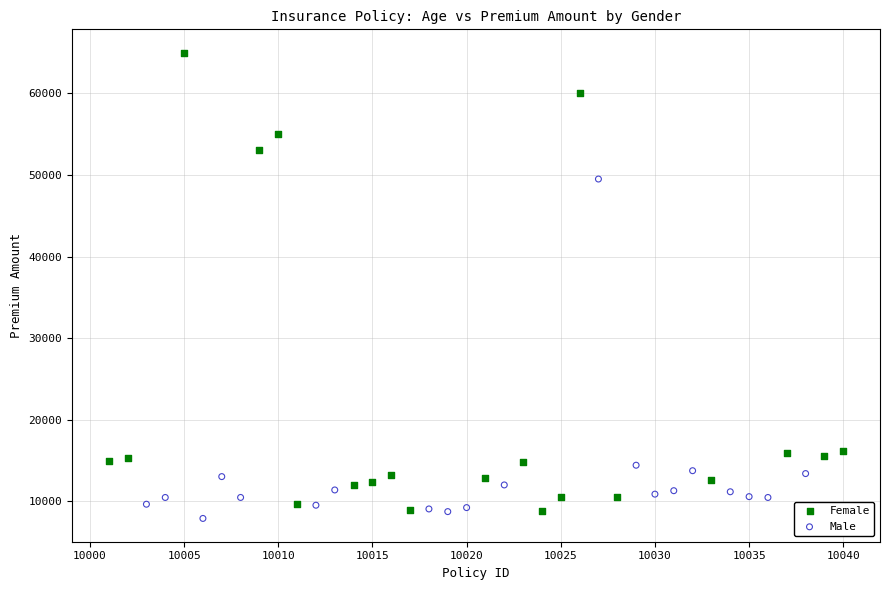

Which series has the widest spread of Y values?

Female